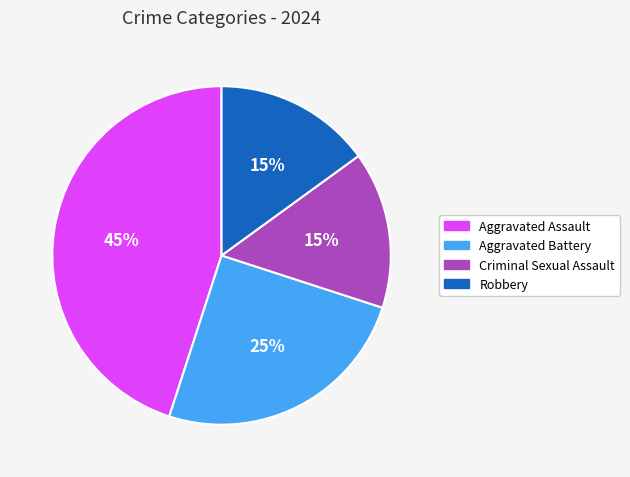

Is Aggravated Battery the majority of the pie?

No